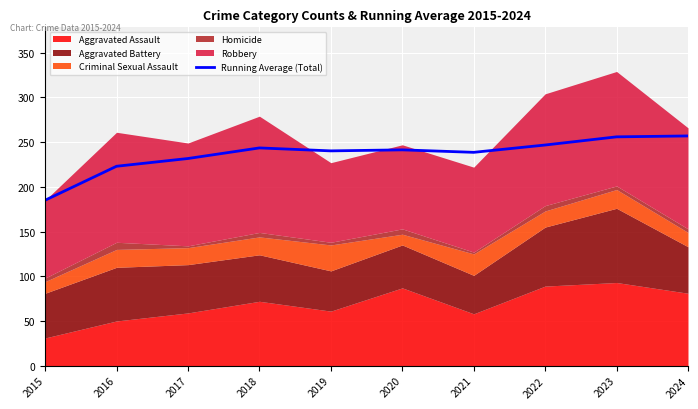

The value at 2022 is 112.2. True or false?

False